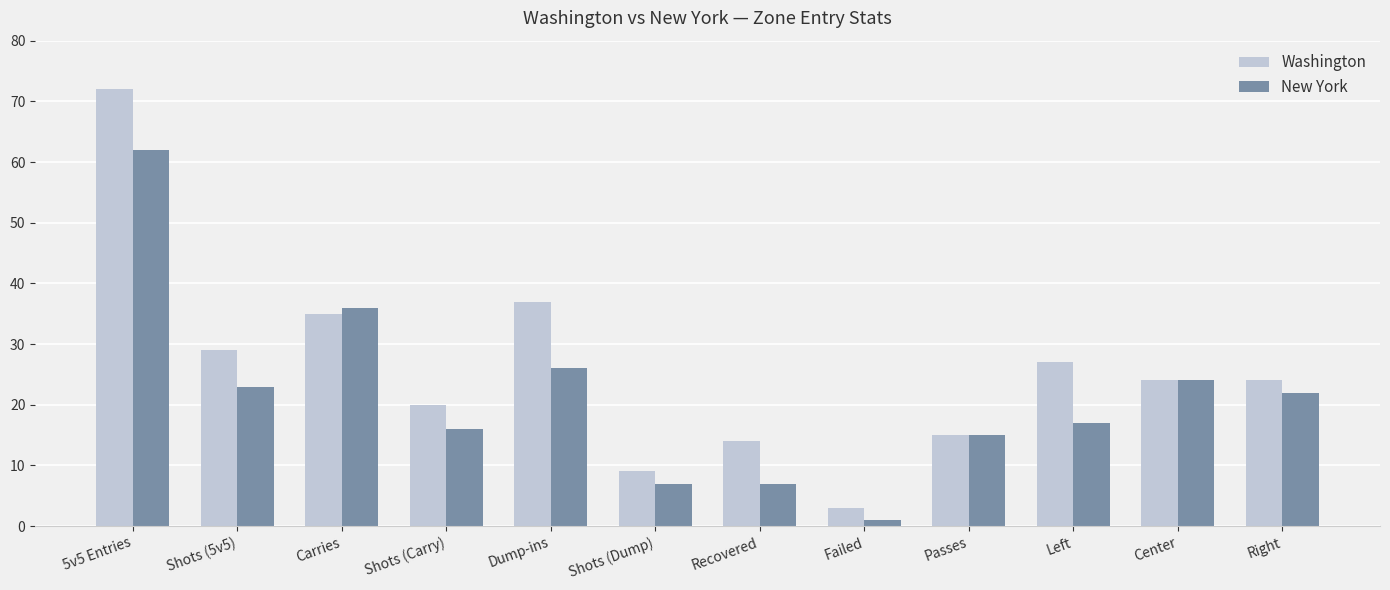

Reading right to left, transcribe all the data shown in this chart.

Washington: 24	24	27	15	3	14	9	37	20	35	29	72
New York: 22	24	17	15	1	7	7	26	16	36	23	62